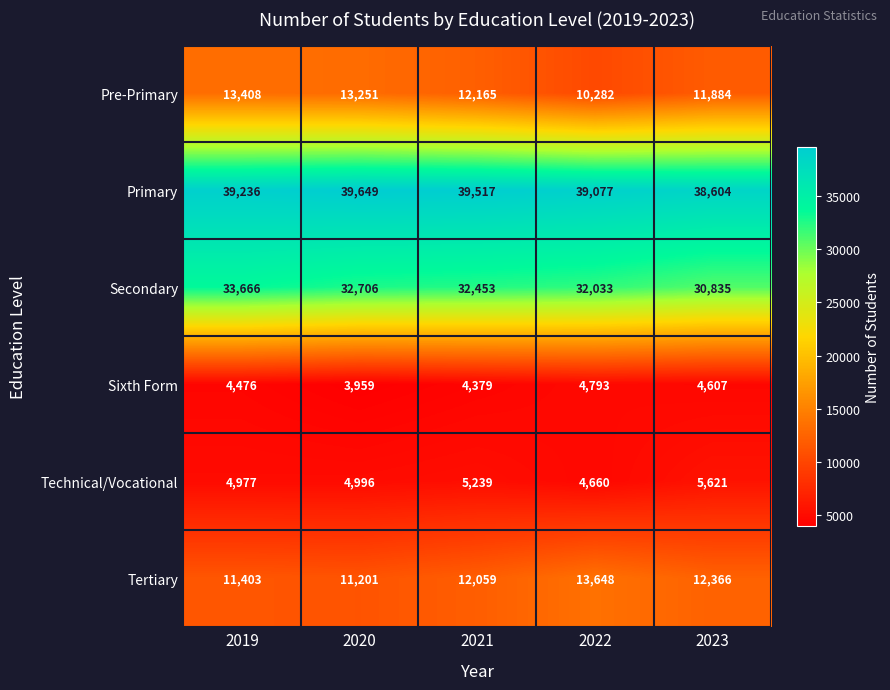

Which series has the largest range (max minus min)?

Pre-Primary